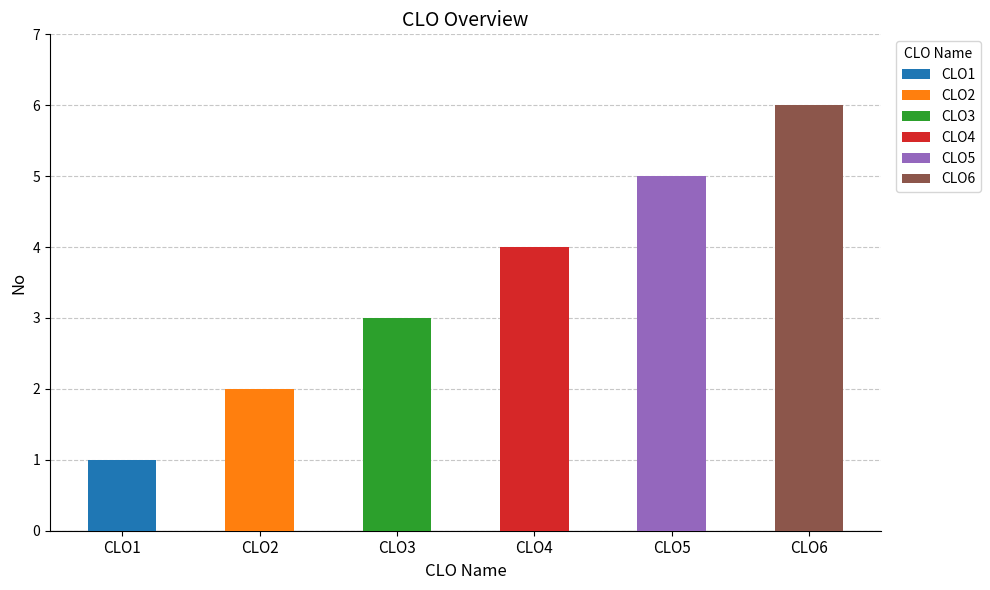

Reading right to left, list all the values displayed in this chart.

6	5	4	3	2	1